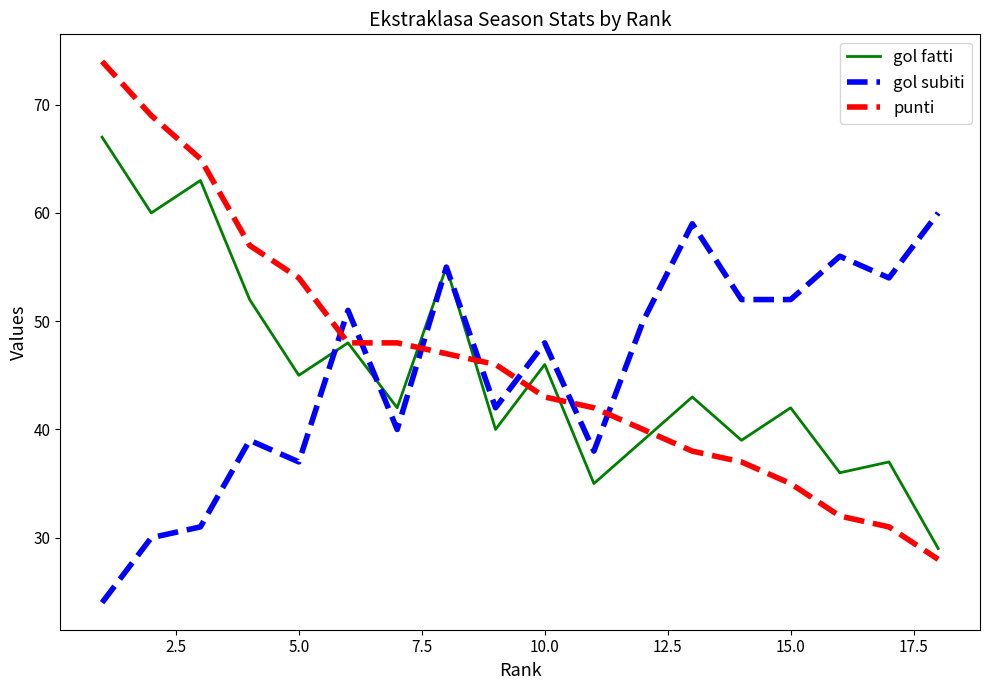

What is the greatest value displayed?

74